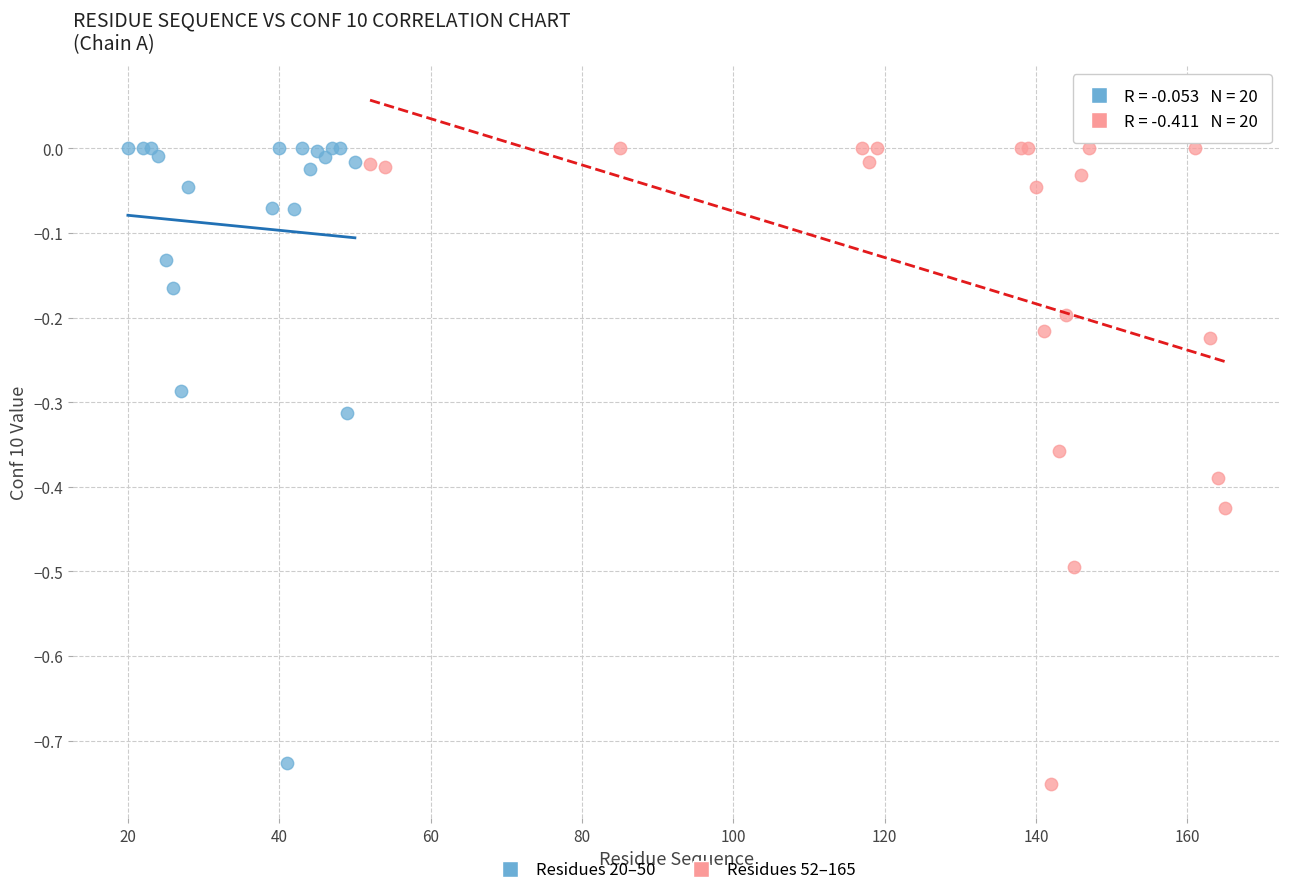

What are all the series names shown in the legend?

Residues 20–50, Residues 52–165